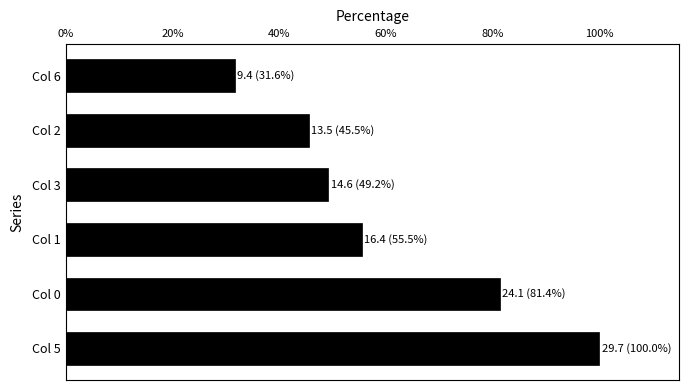

Reading bottom to top, list all the values displayed in this chart.

Col 5=100.0	Col 0=81.4	Col 1=55.5	Col 3=49.2	Col 2=45.5	Col 6=31.6